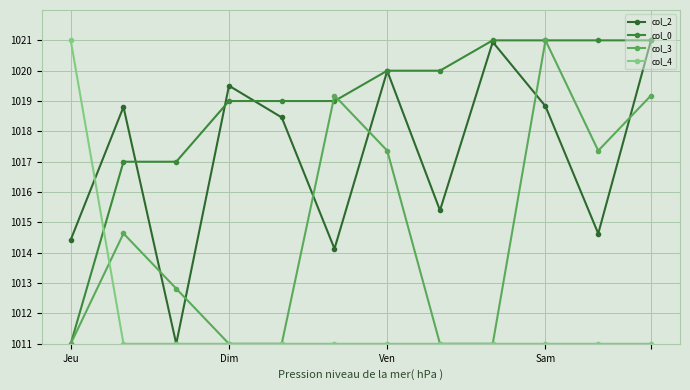

At which label does col_4 reach its minimum?

Dim